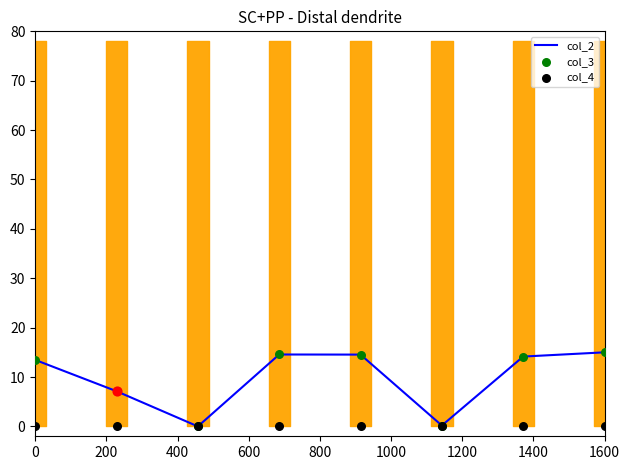

Which series reaches the minimum Y coordinate?

col_2